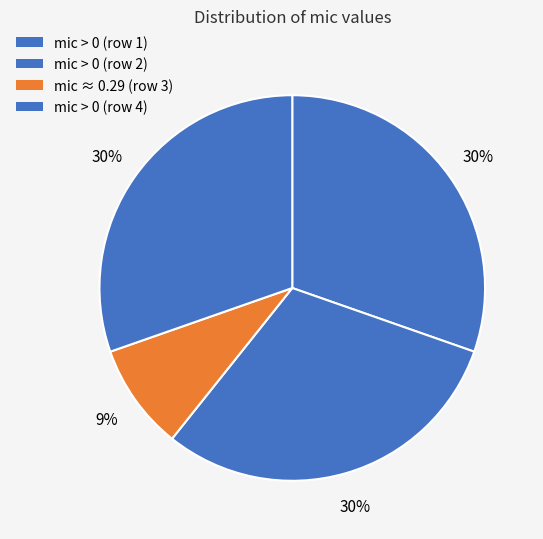

Count the number of slices in the pie.

4